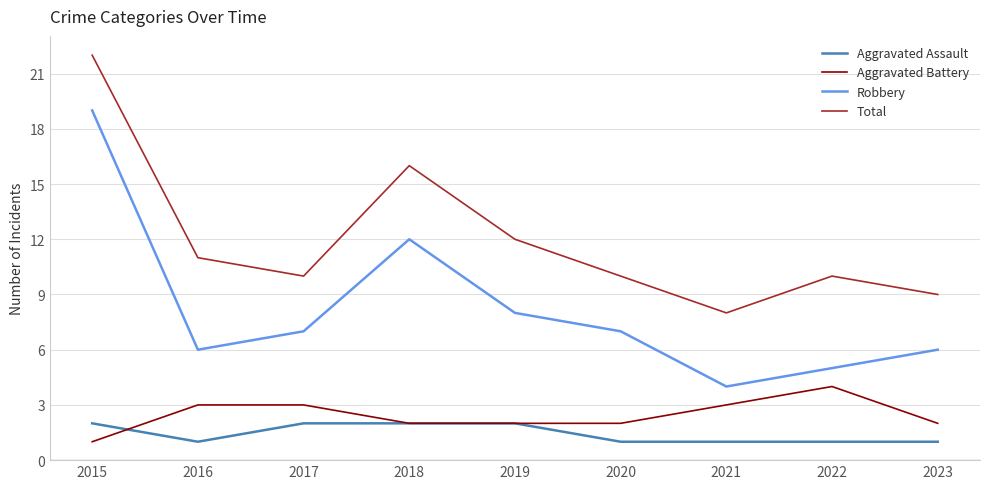

At how many categories does at least one series exceed 3?

9